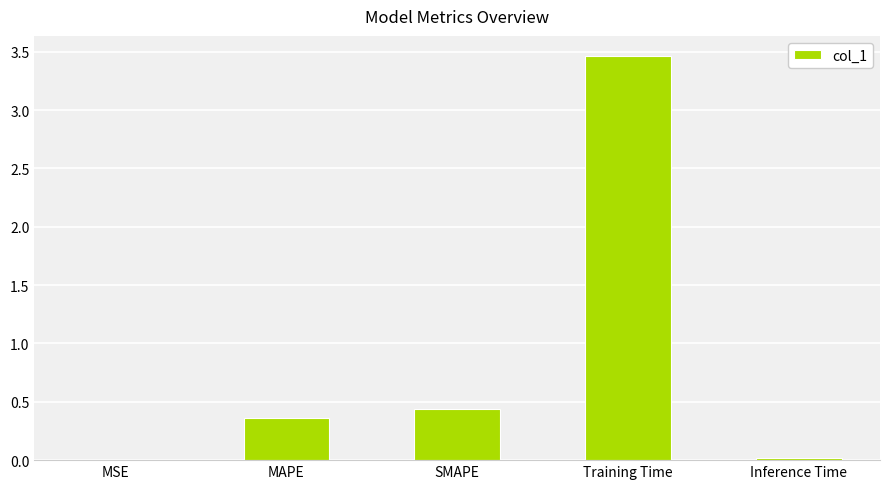

At which label is the value closest to 1?

SMAPE